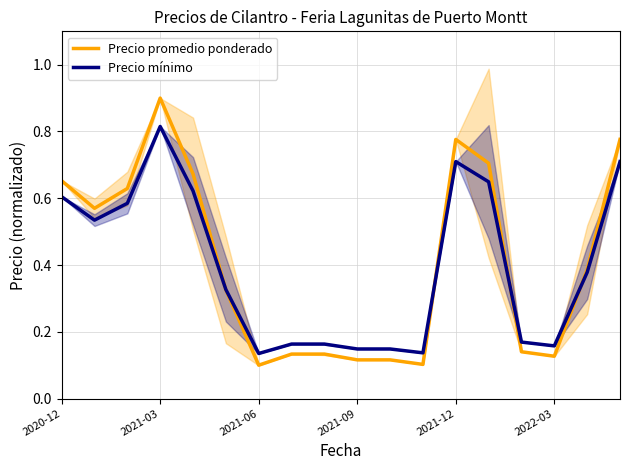

The Precio promedio ponderado series shows 0.2 at 2020-12. True or false?

False